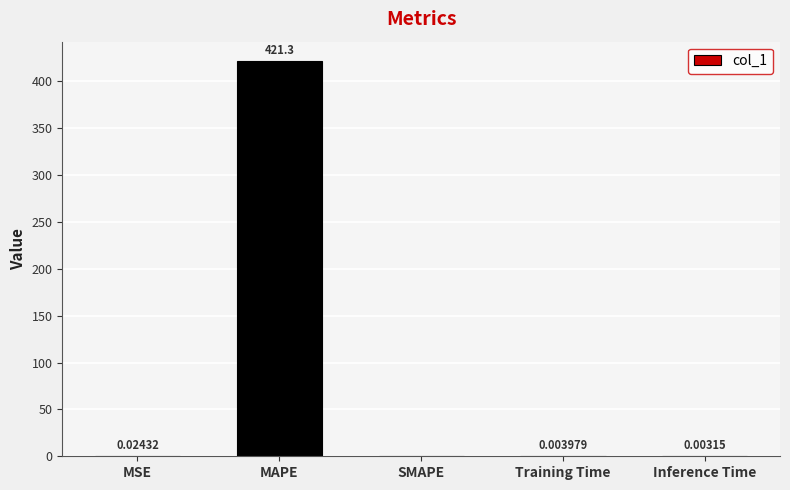

What is the greatest value displayed?

421.3